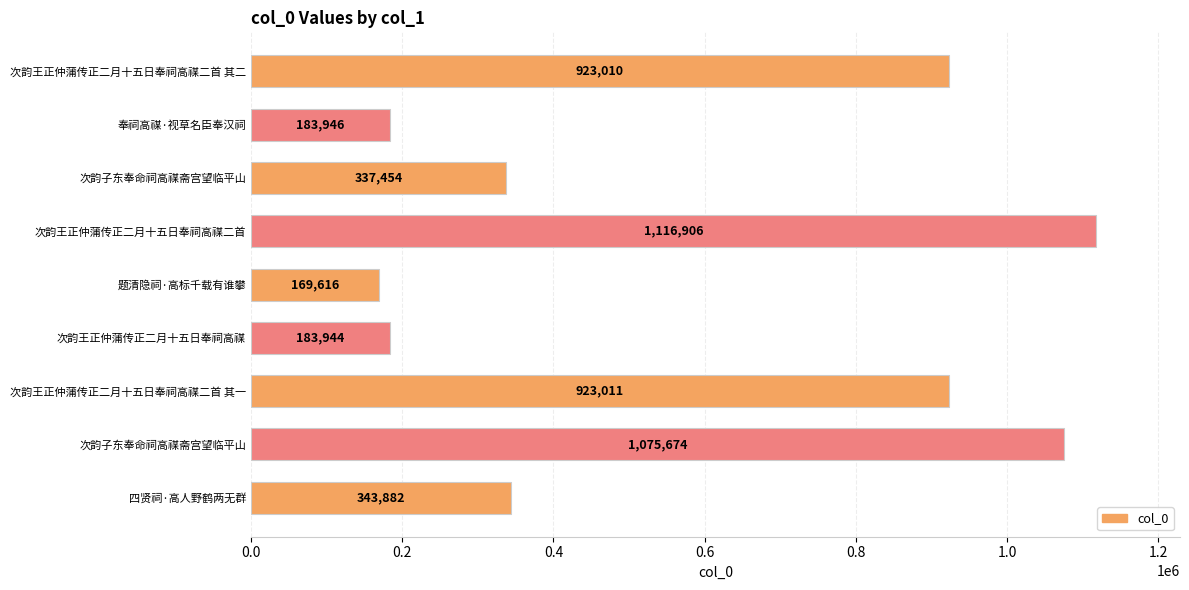

What is the greatest value displayed?

1116906